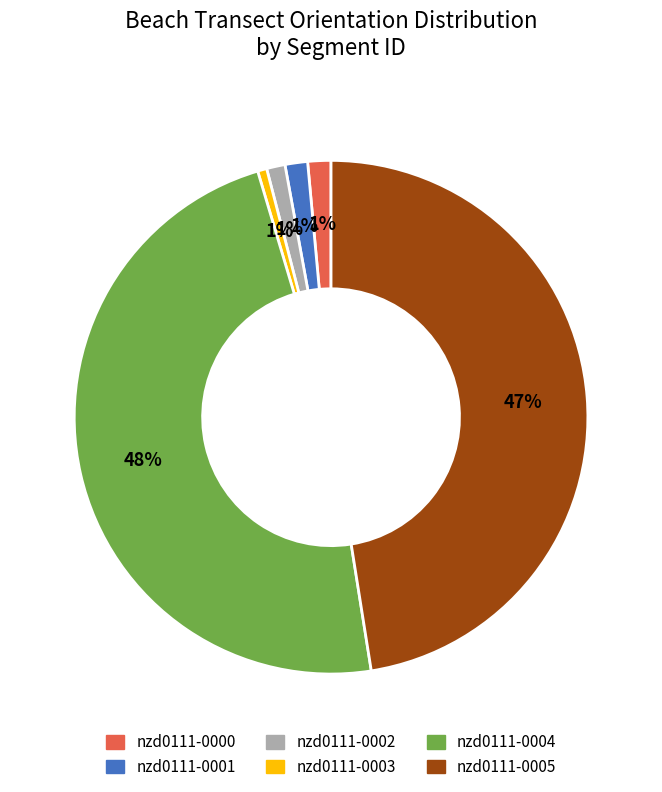

True or false: nzd0111-0002 accounts for 1% of the total.

True